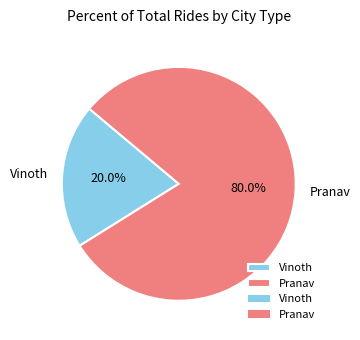

Which slice is the smallest?

Vinoth